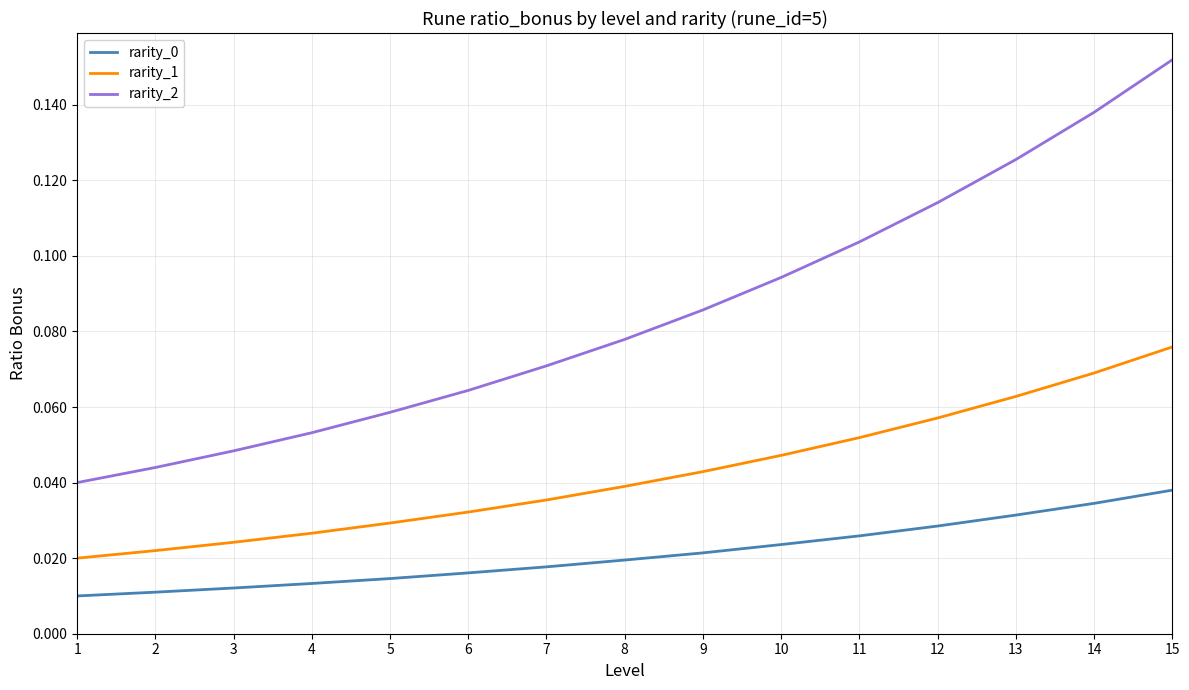

Does the chart display data point markers on the line(s)?

No